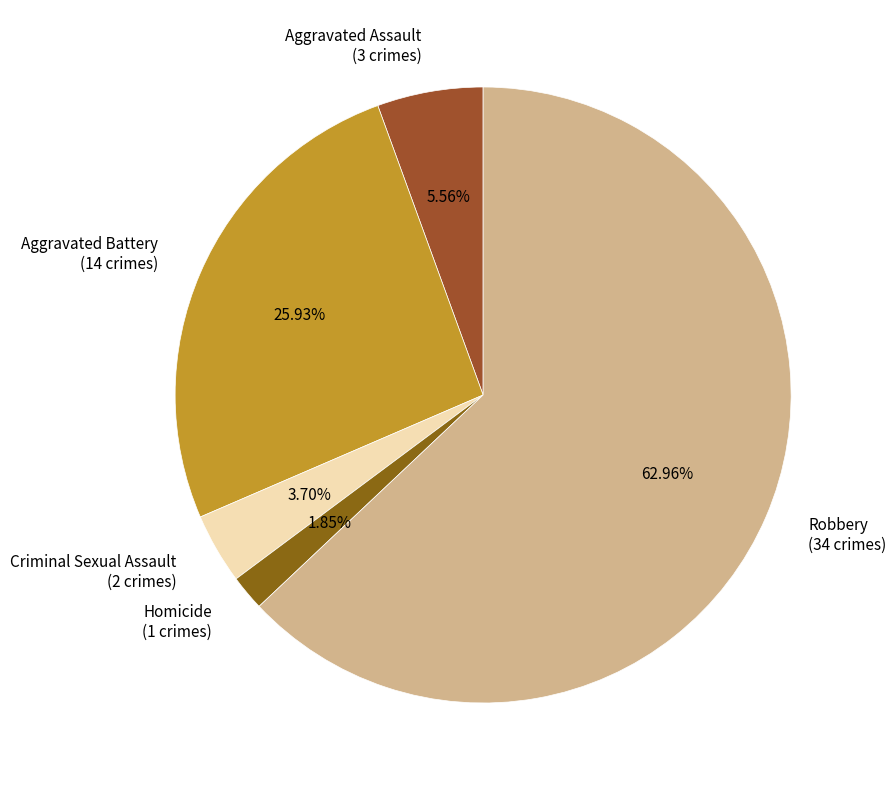

To the nearest percent, what is the average slice percentage?

20%